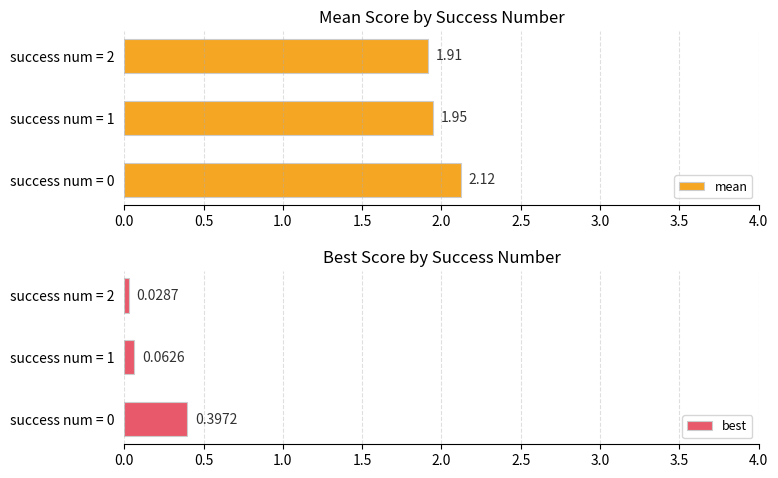

Which series has the widest spread of values?

best